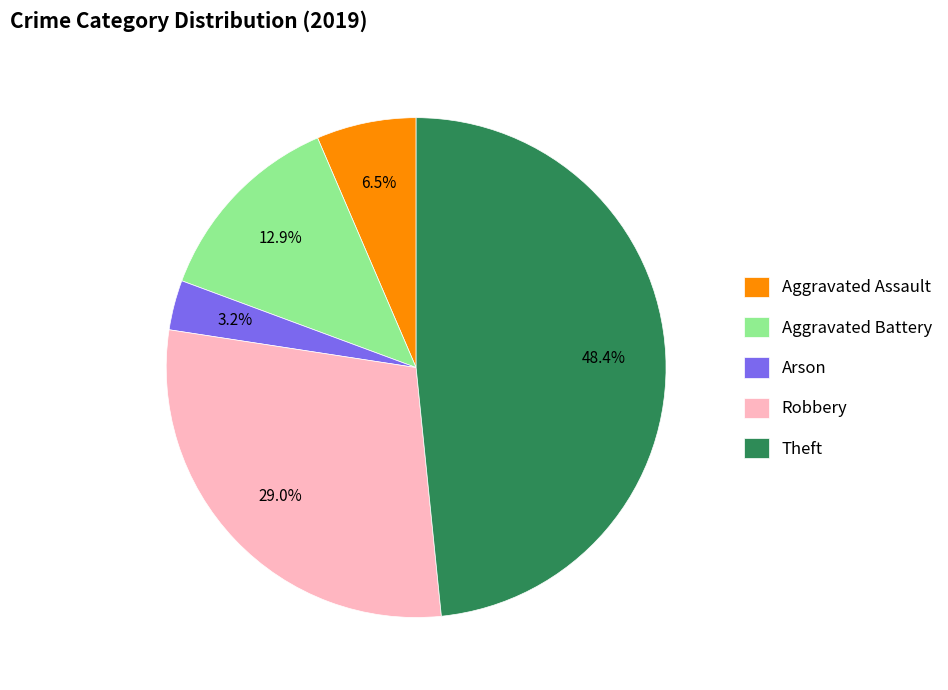

Rank the categories by value from lowest to highest.

Arson, Aggravated Assault, Aggravated Battery, Robbery, Theft